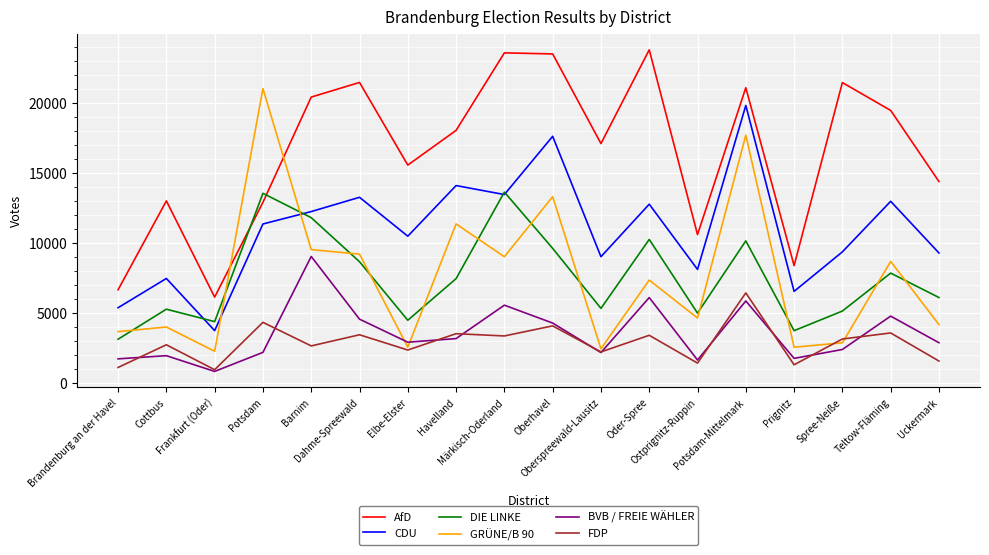

Is it true that CDU equals 7467 at Cottbus?

True